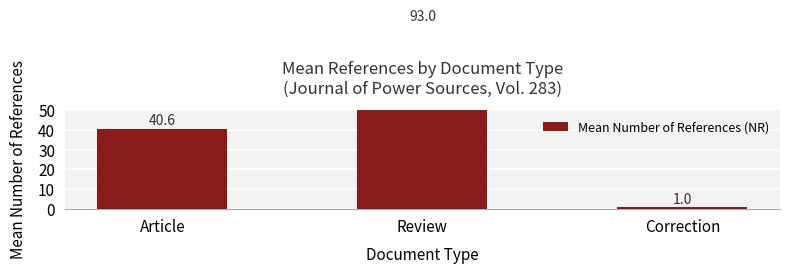

Reading right to left, what are all the values shown in this chart?

1.0	93.0	40.6